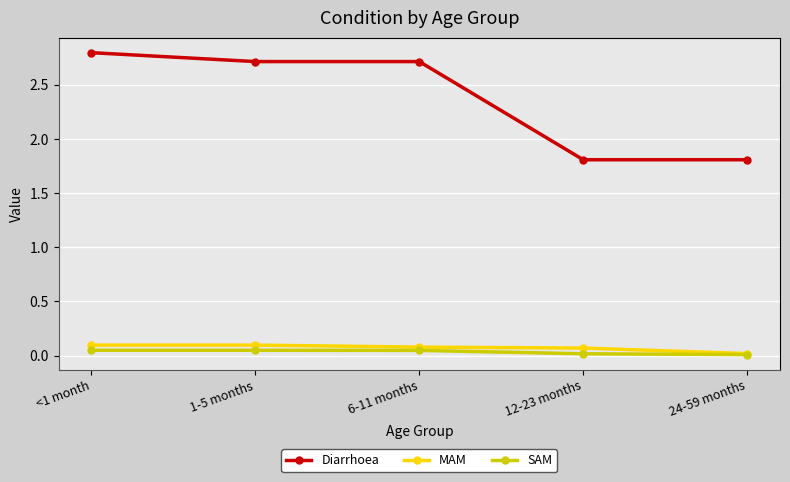

Which category has the lowest value in the MAM series?

24-59 months